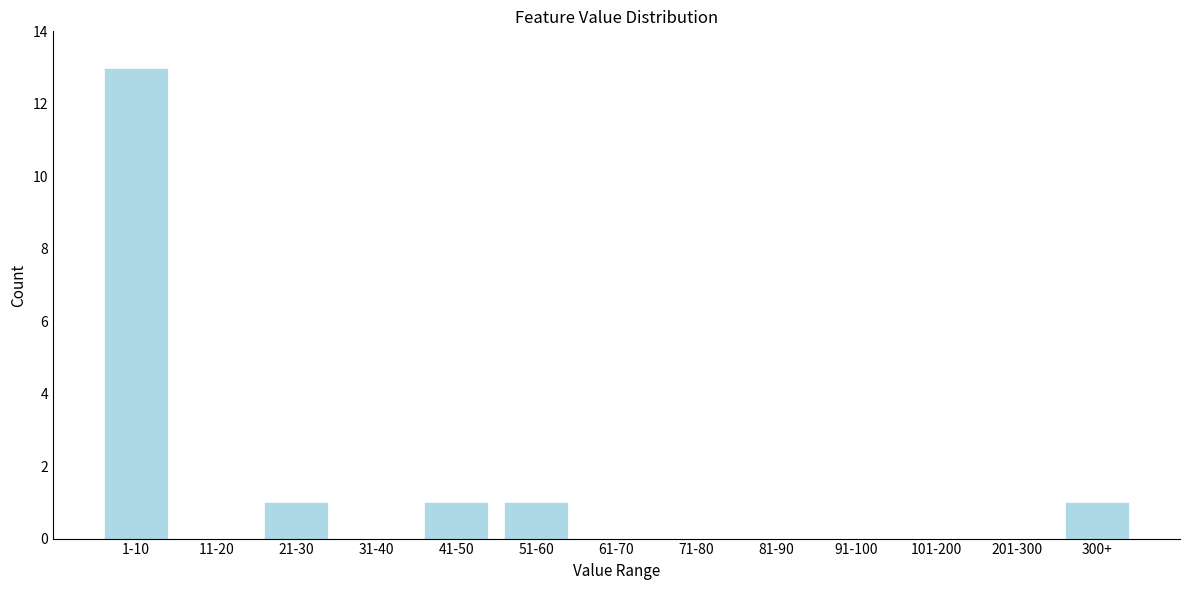

Reading left to right, extract all data points from this chart.

1-10=13	11-20=0	21-30=1	31-40=0	41-50=1	51-60=1	61-70=0	71-80=0	81-90=0	91-100=0	101-200=0	201-300=0	300+=1